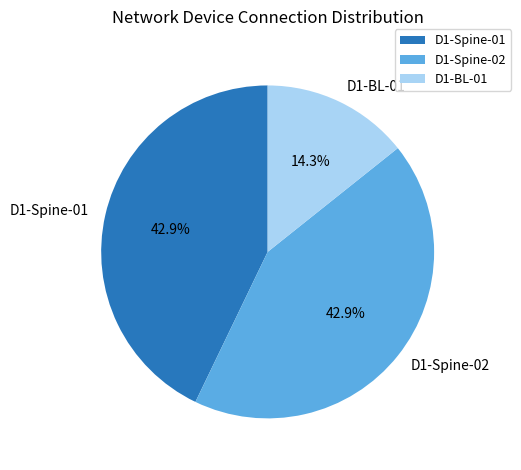

Which category has the smallest portion of the pie?

D1-BL-01